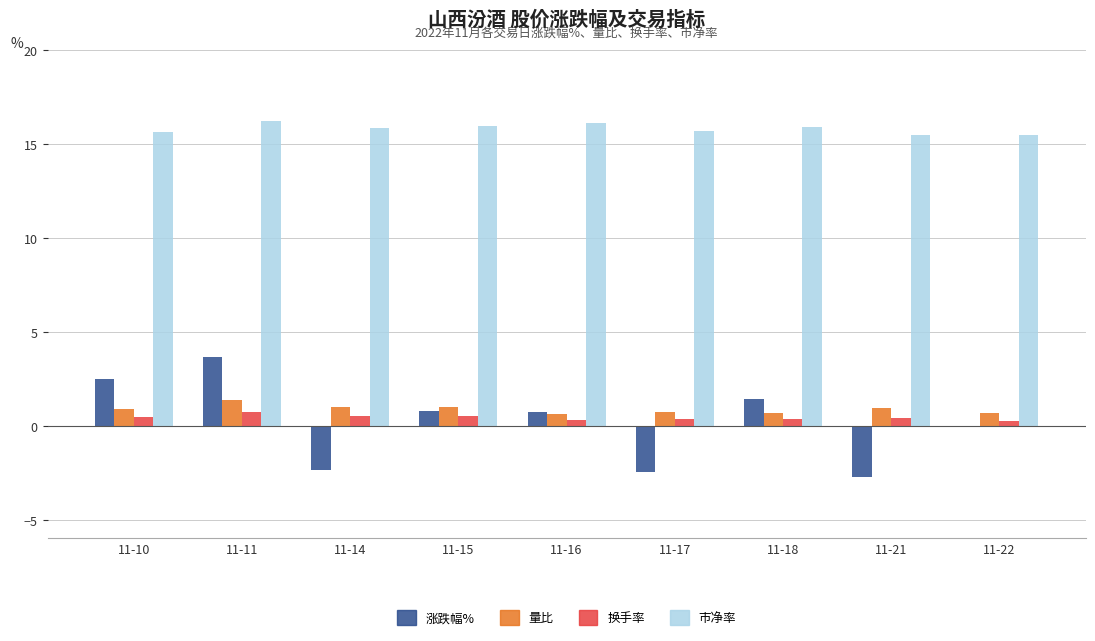

What is the sum of all 市净率 values?

142.2